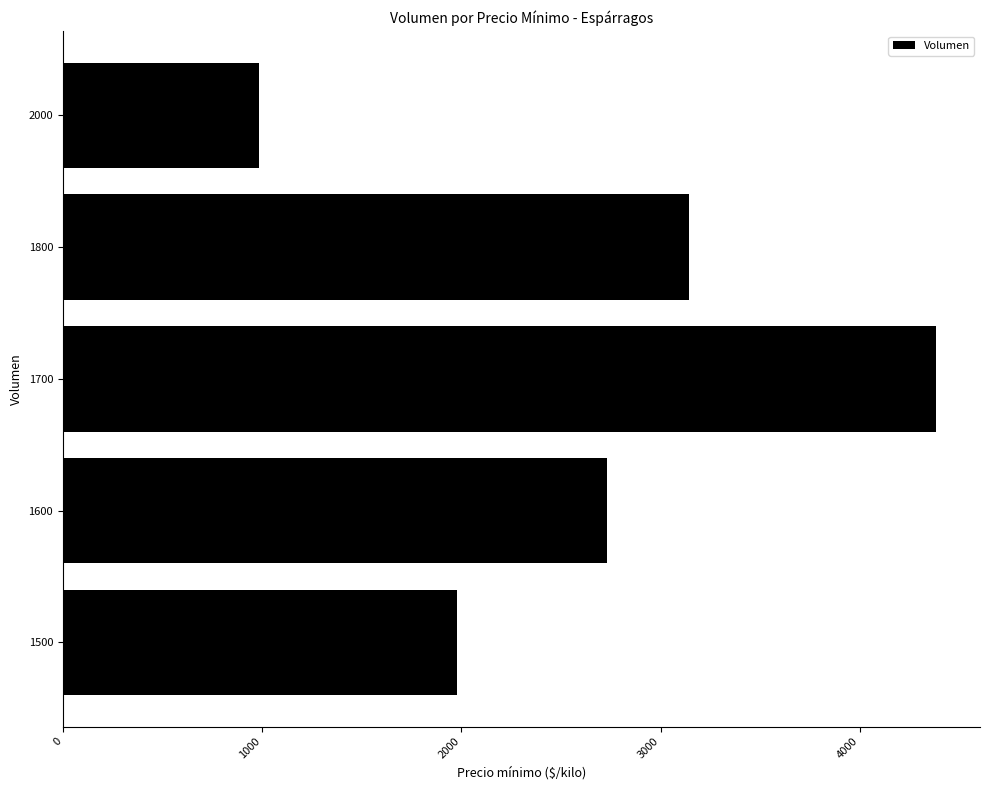

What value does the data have at 2000, to the nearest 100?

1000